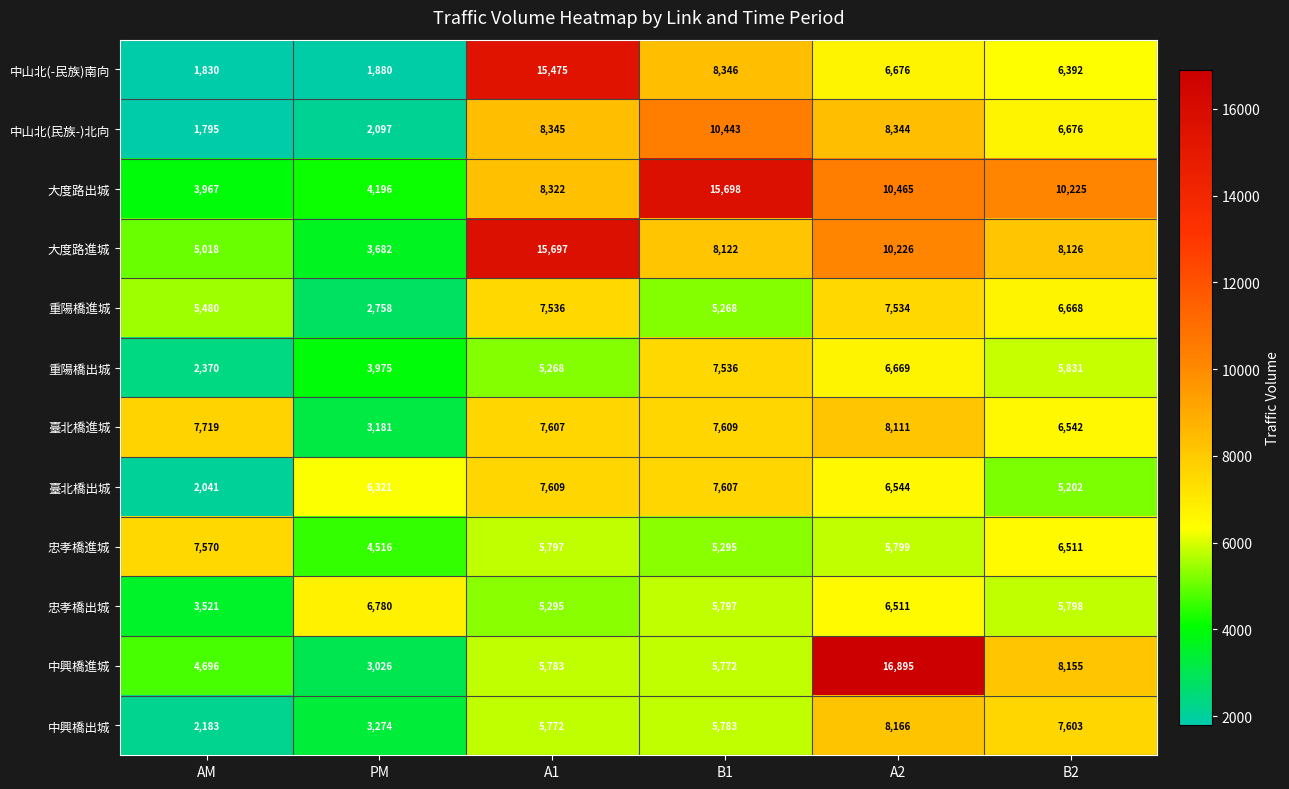

What is the maximum value shown in the chart?

16895